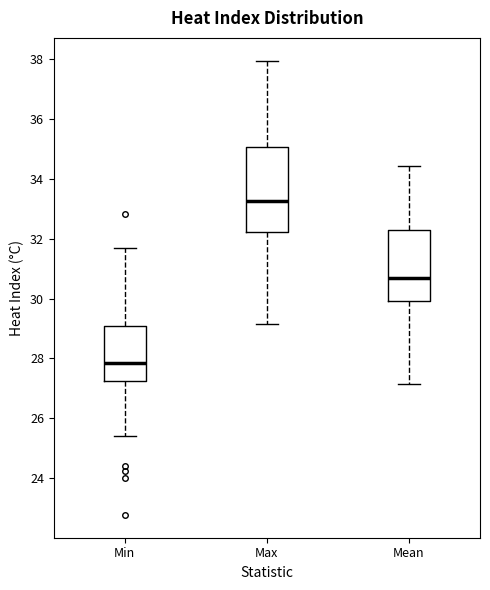

Reading left to right, read every box against the y-axis: the position of its median line, the range the box covers, and the ends of its whiskers. The values are not printed on the chart, so give them approximately, as read against the axis.

Min: median 27.8, box 27.2 to 29.0, whiskers 25.4 to 31.8
Max: median 33.2, box 32.2 to 35.0, whiskers 29.2 to 38.0
Mean: median 30.6, box 30.0 to 32.4, whiskers 27.2 to 34.4